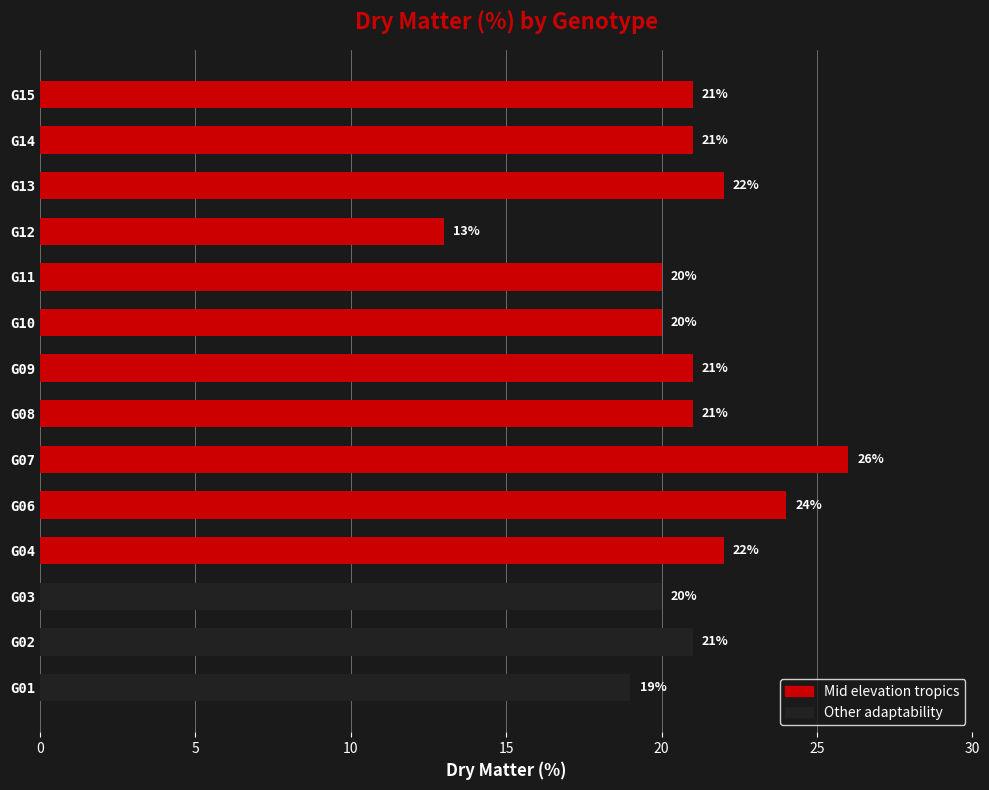

The chart shows a value of 21 at G14. True or false?

True